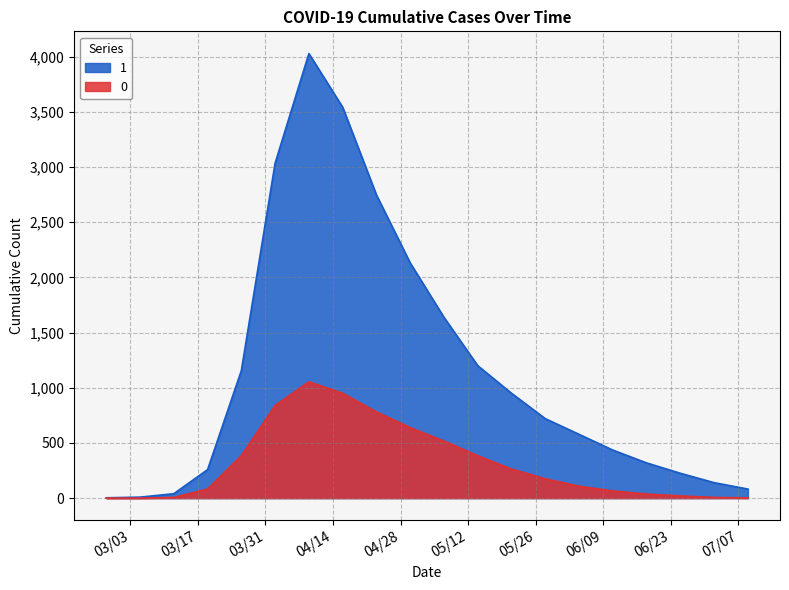

List the labels in order of 1 value, smallest first.

2020-02-27, 2020-03-05, 2020-03-12, 2020-07-09, 2020-07-02, 2020-06-25, 2020-03-19, 2020-06-18, 2020-06-11, 2020-06-04, 2020-05-28, 2020-05-21, 2020-03-26, 2020-05-14, 2020-05-07, 2020-04-30, 2020-04-23, 2020-04-02, 2020-04-16, 2020-04-09